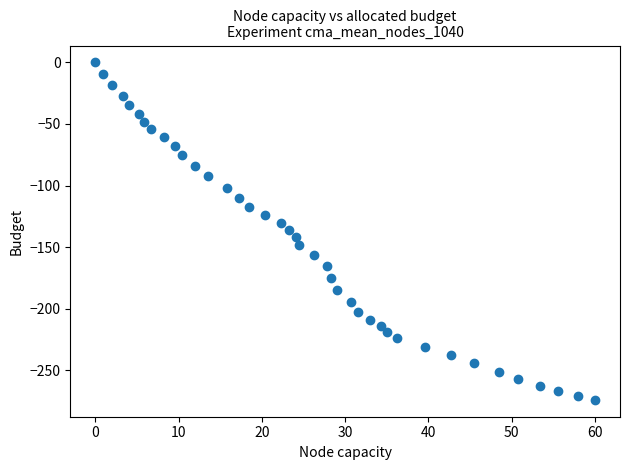

What is the range of Y values (max minus min)?

274.0